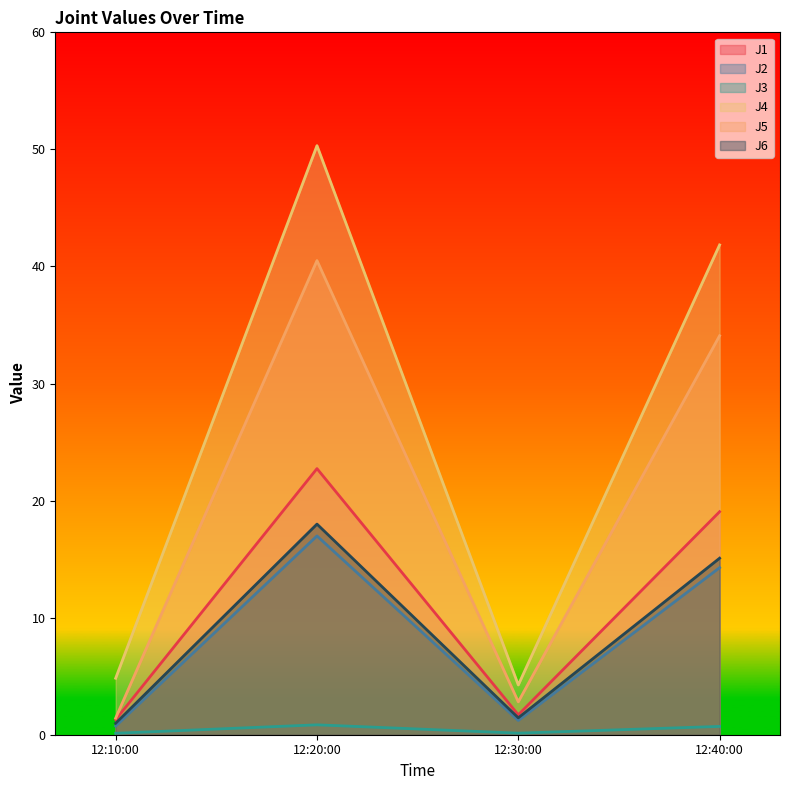

Which series has the widest spread of values?

J4